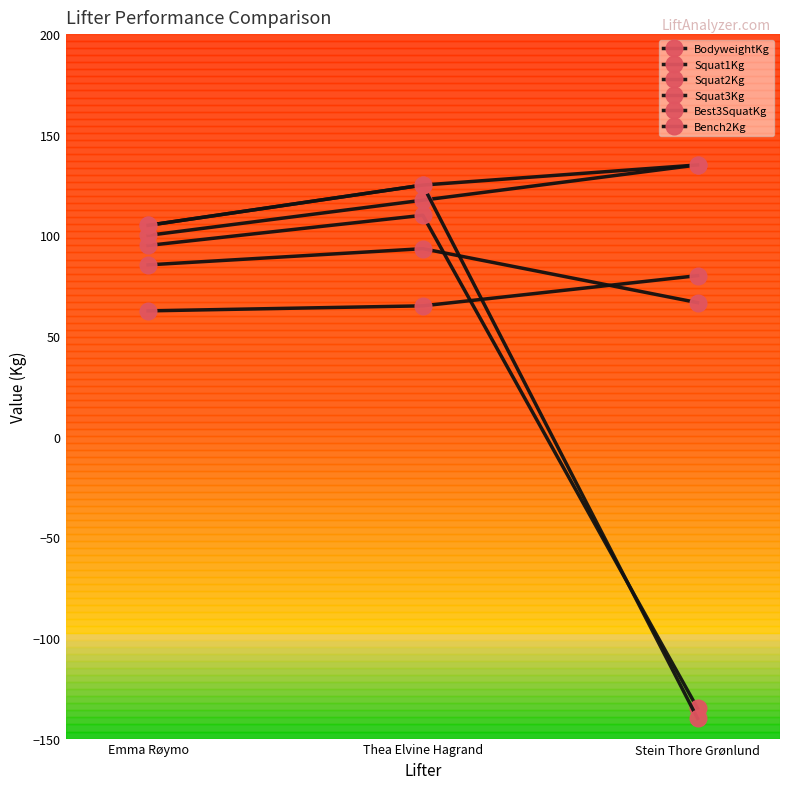

At which category is the sum across all series the highest?

Thea Elvine Hagrand